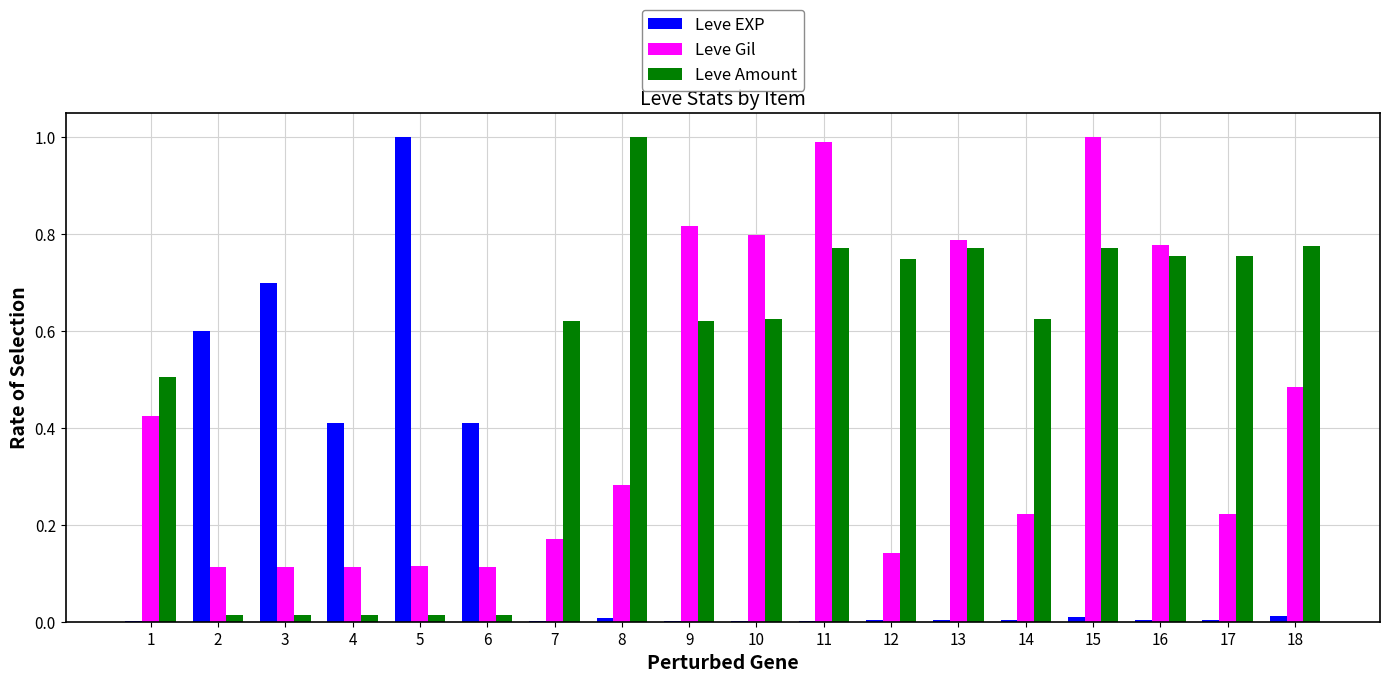

Is the value of Leve Amount at 11 greater than the value of Leve EXP at 12?

Yes